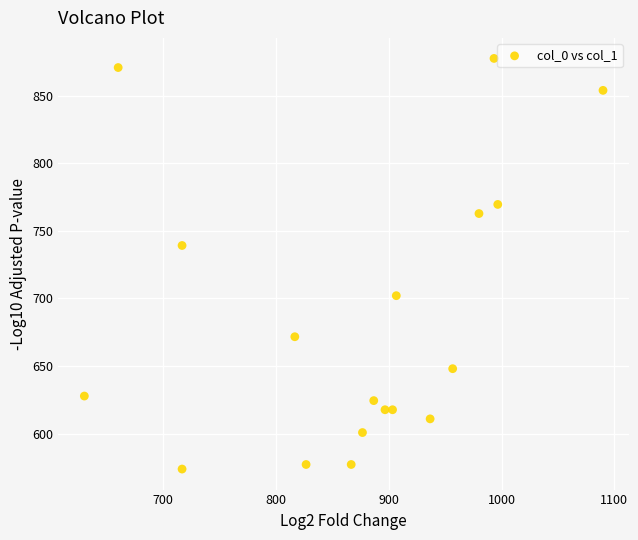

What Y value in the scatter plot is closest to 725?

739.1